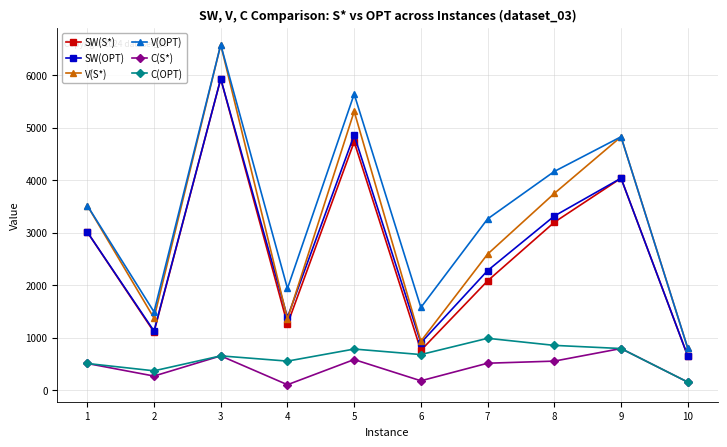

How many data points does each series have?

10